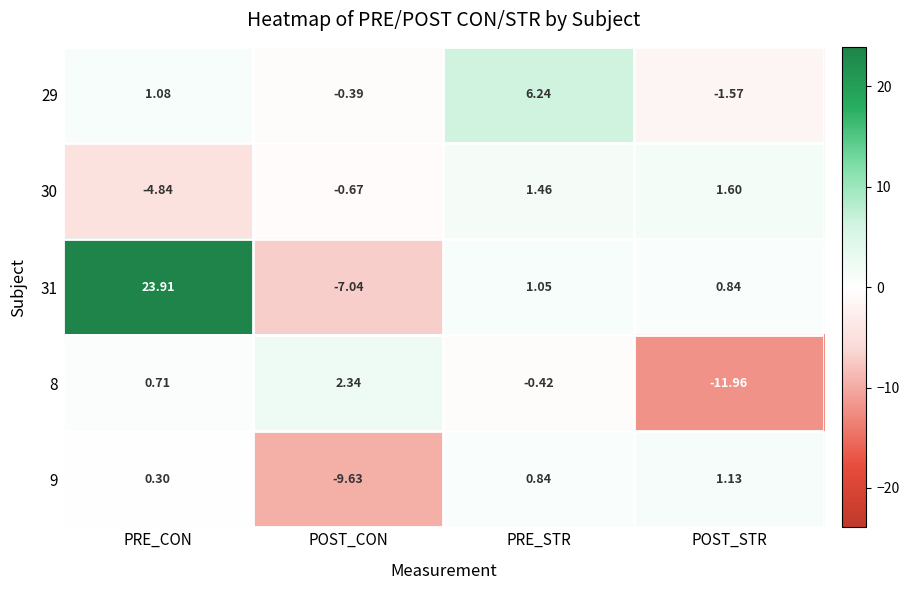

Which category has the lowest value across all series?

POST_STR